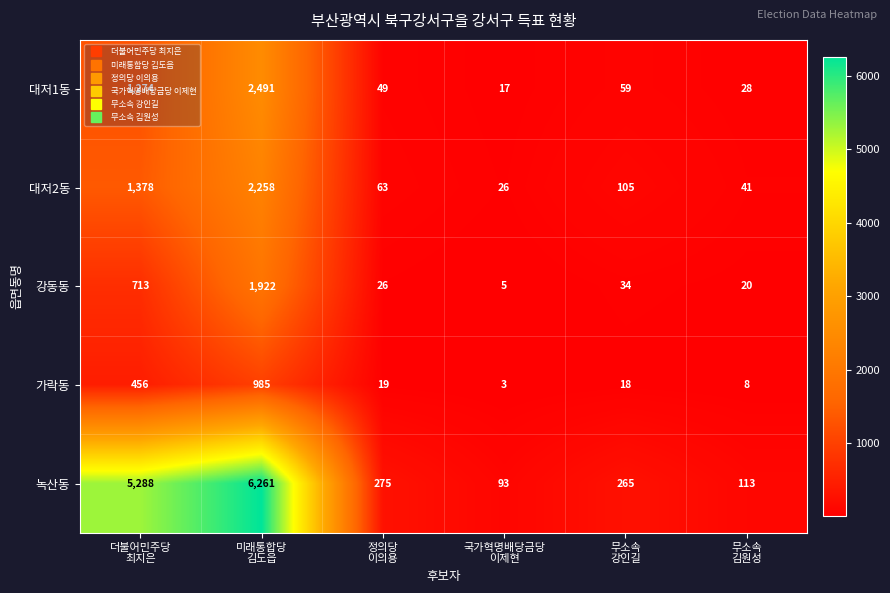

What is the difference between the highest and lowest values at 무소속
김원성?

105